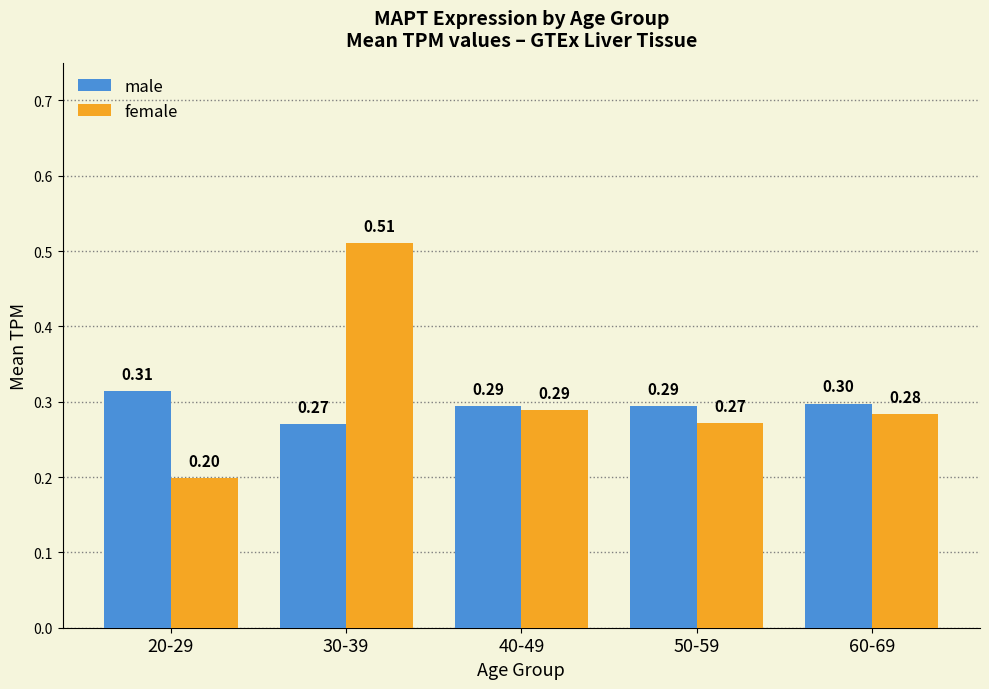

Which series changed the most between 30-39 and 60-69?

female